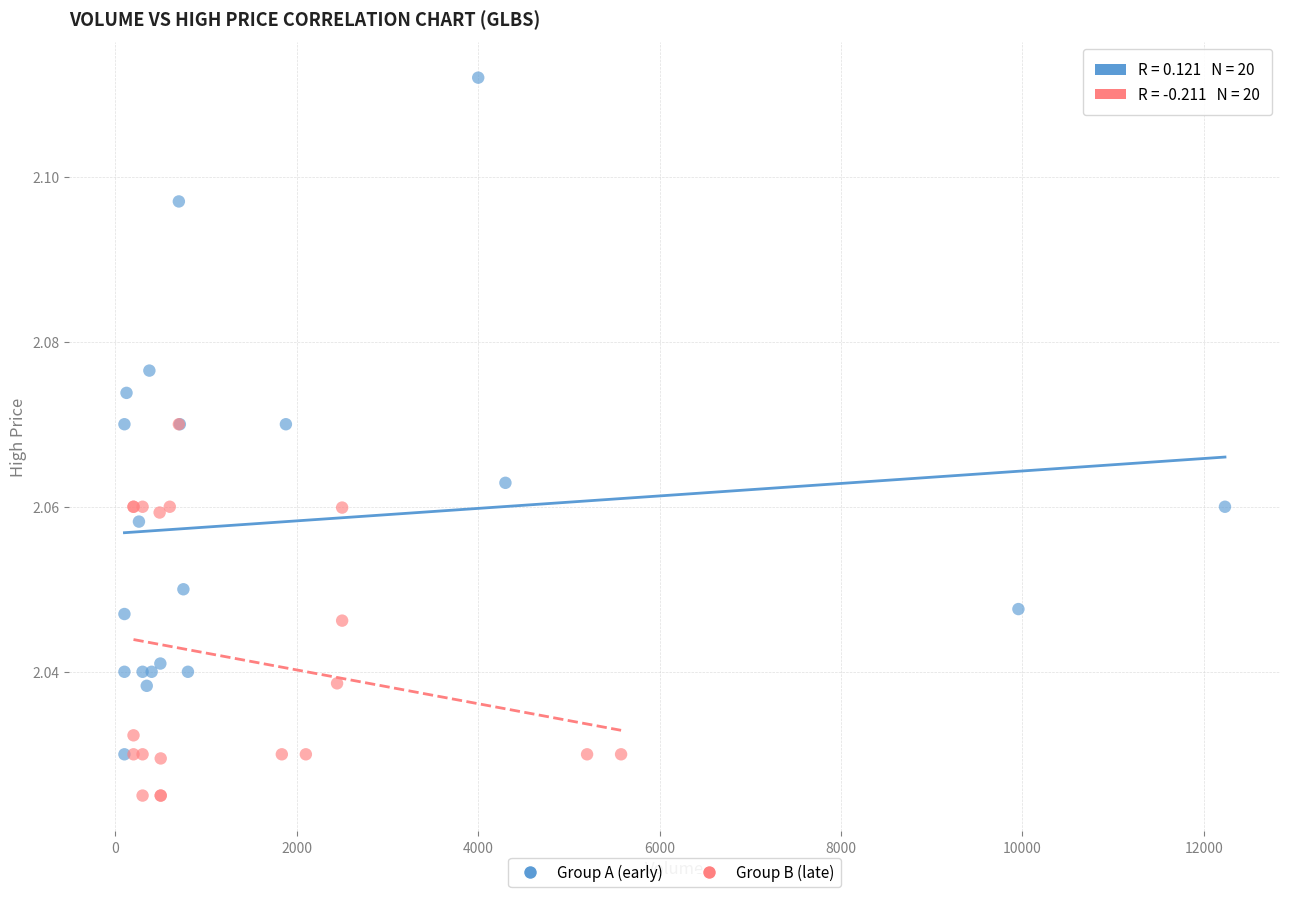

Which series reaches the minimum Y coordinate?

Group B (late)